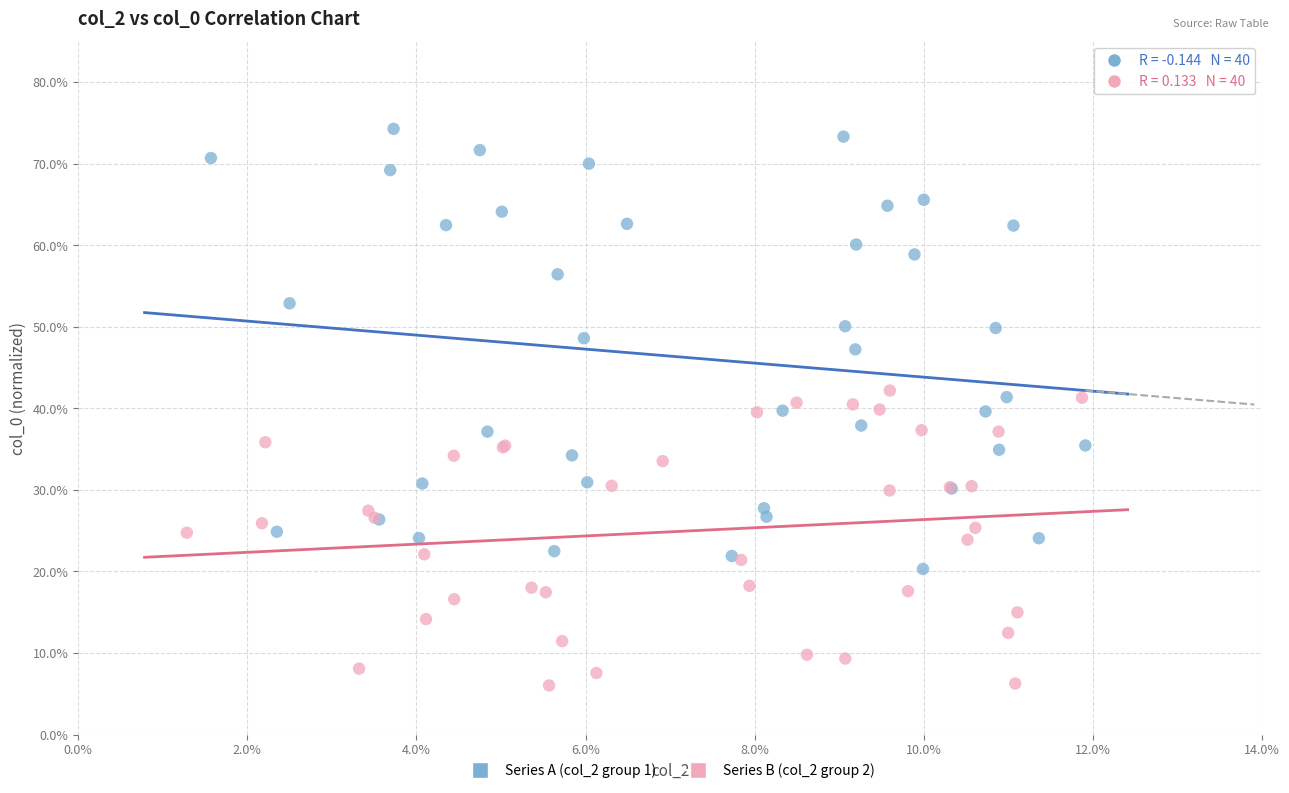

Which series contains the lowest Y value?

Series B (col_2 group 2)